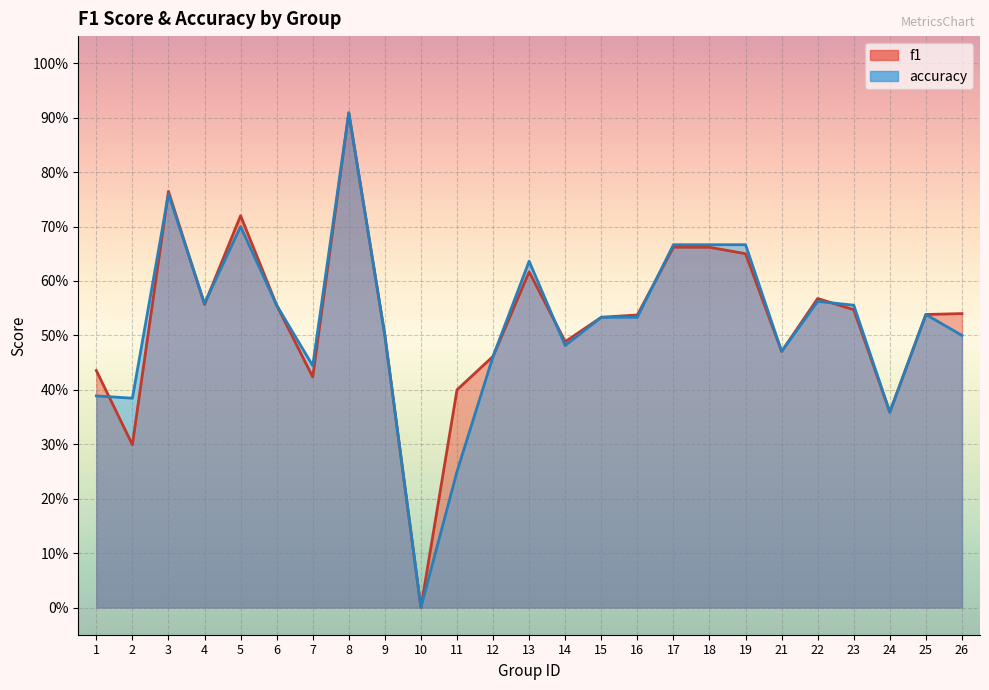

The f1 series shows 0.5 at 21. True or false?

True